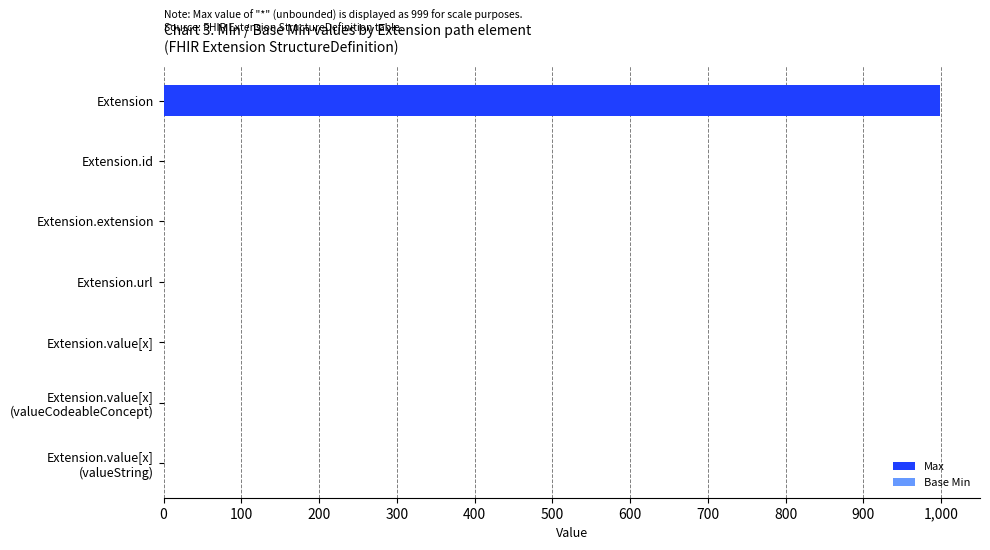

Which series changed the most between 500 and 600?

Max